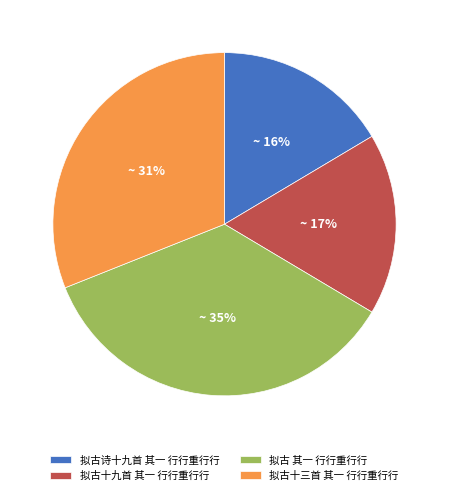

What percentage is the 拟古十九首 其一 行行重行行 slice, to the nearest percent?

17%